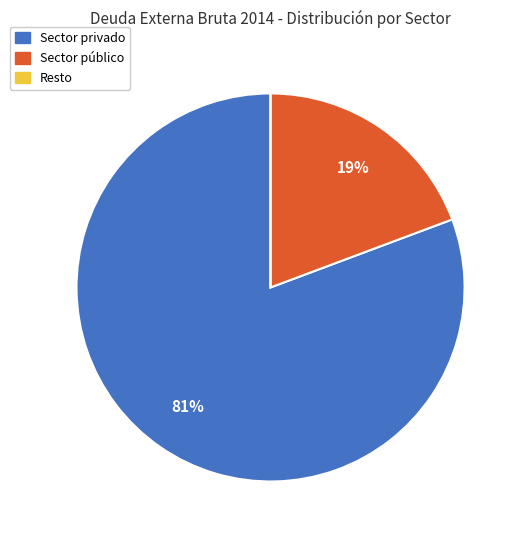

To the nearest percent, what is the average slice percentage?

33%